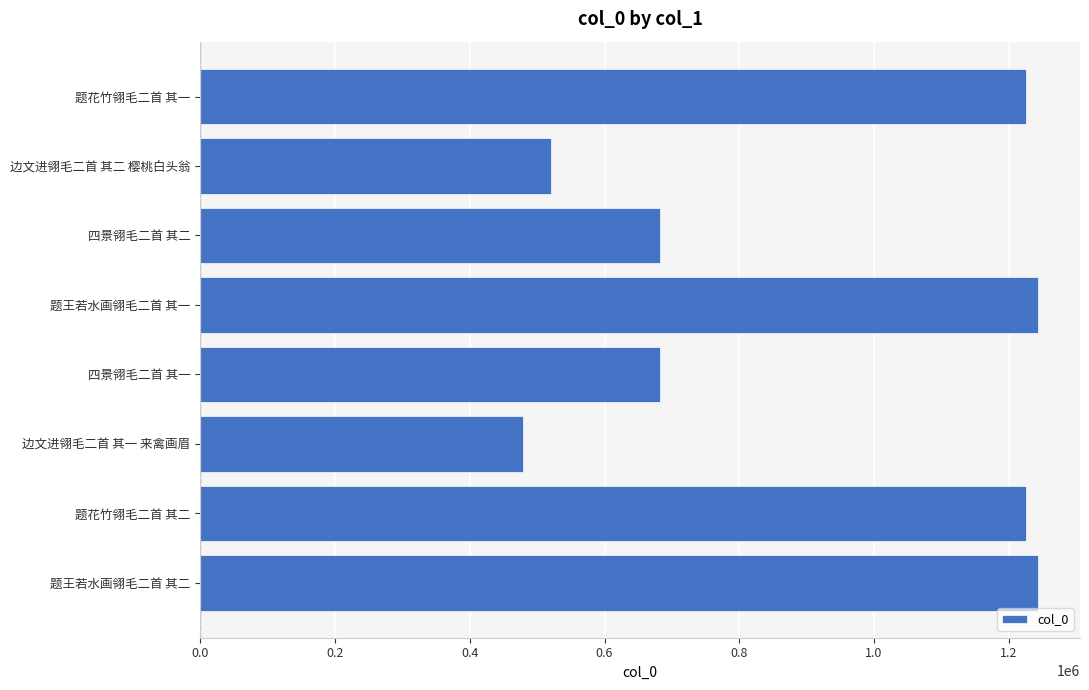

What is the difference between the second highest and second lowest values?

722466